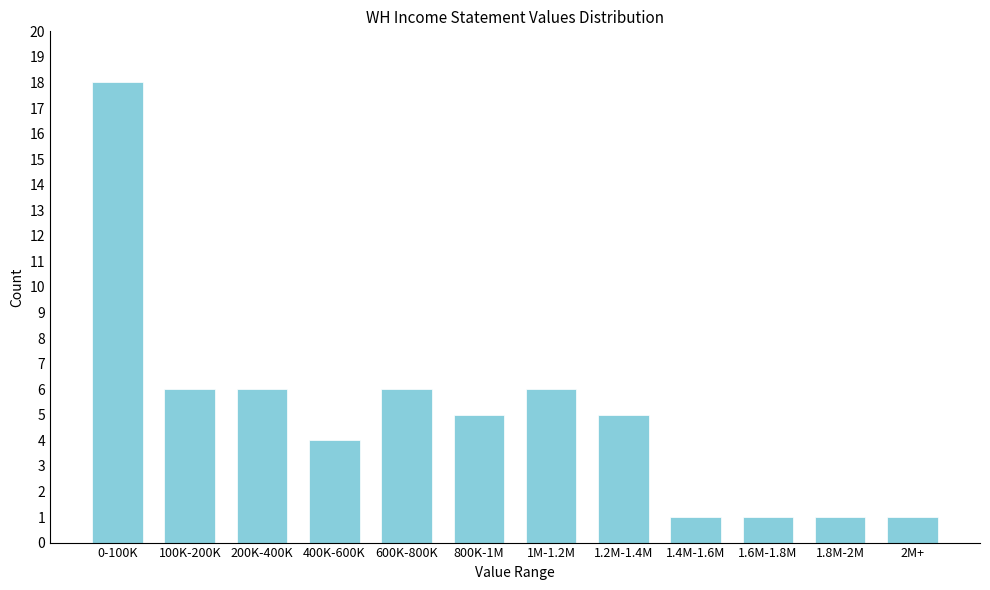

Reading left to right, transcribe all the data shown in this chart.

0-100K=18	100K-200K=6	200K-400K=6	400K-600K=4	600K-800K=6	800K-1M=5	1M-1.2M=6	1.2M-1.4M=5	1.4M-1.6M=1	1.6M-1.8M=1	1.8M-2M=1	2M+=1